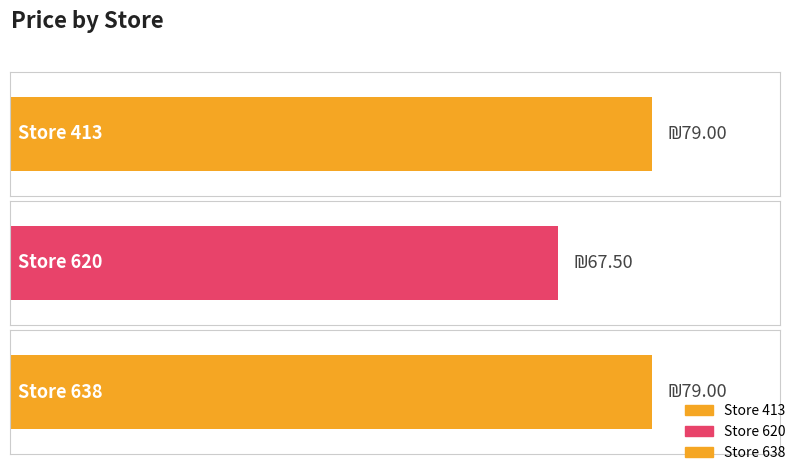

True or false: the data shows 18.7 at 638.

False